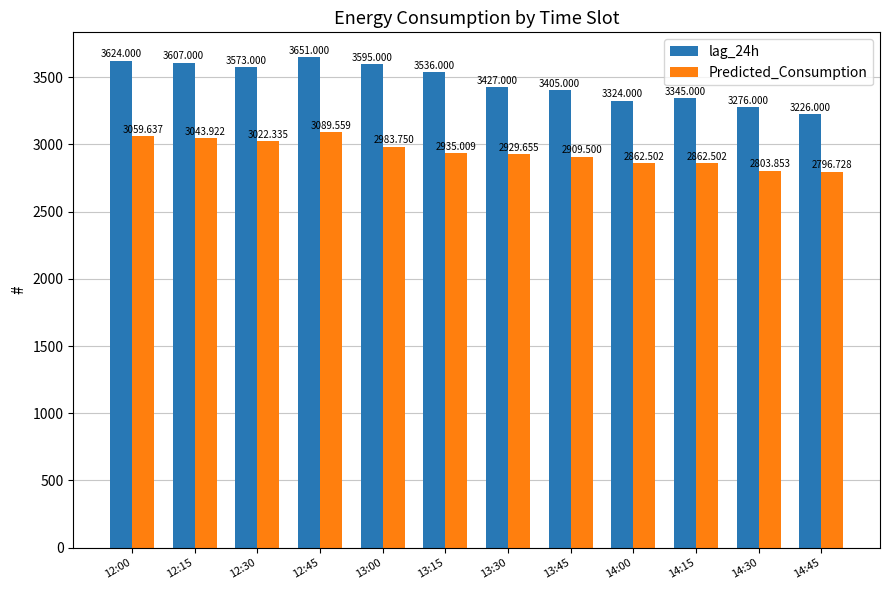

Rank the series at 13:30 from lowest to highest value.

Predicted_Consumption, lag_24h